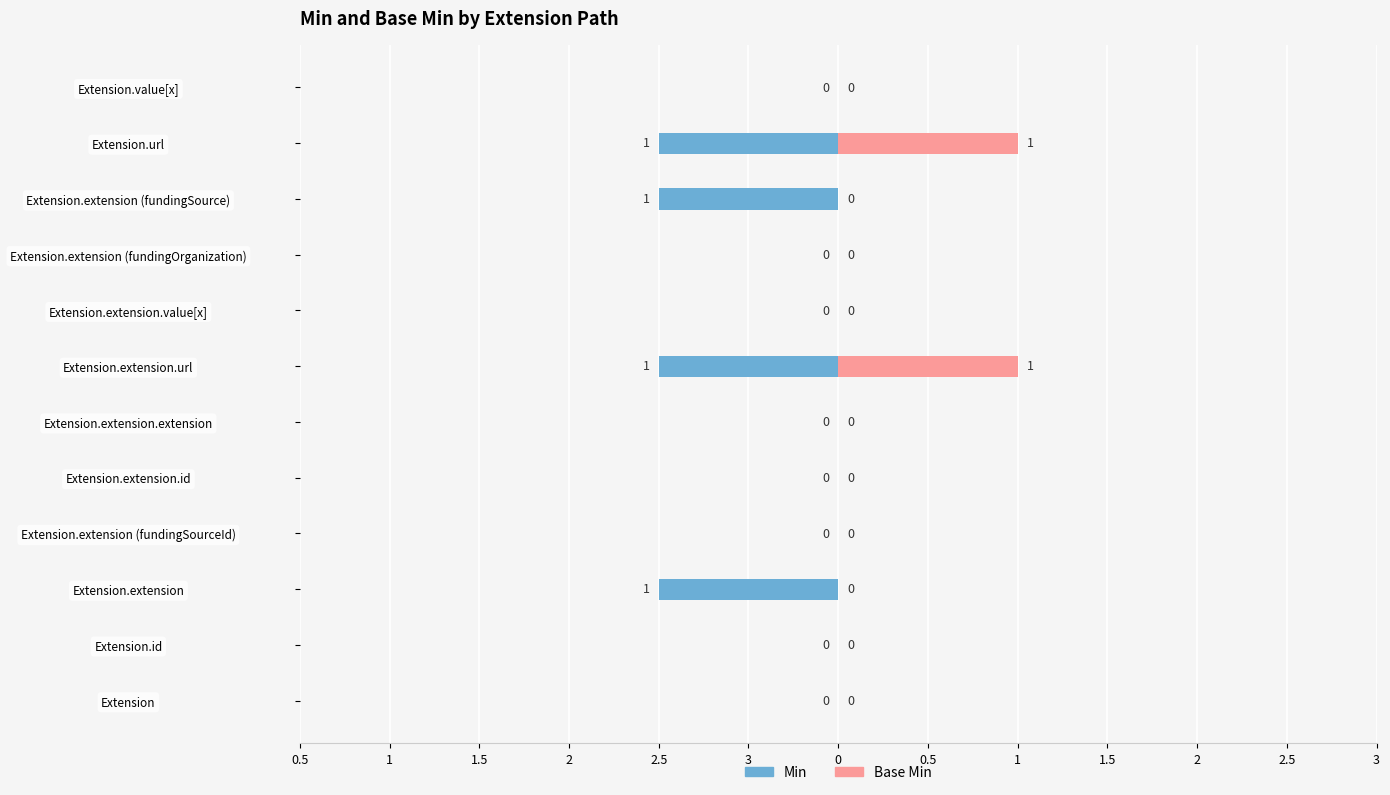

Between 3 and 2, which series saw the biggest shift?

Min